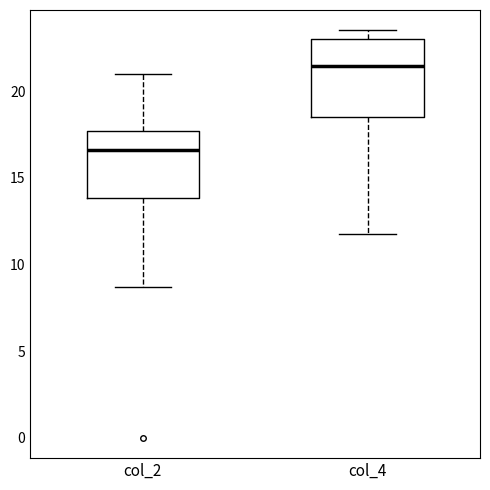

Comparing the boxes themselves (not the whiskers), which one is the tallest?

col_4